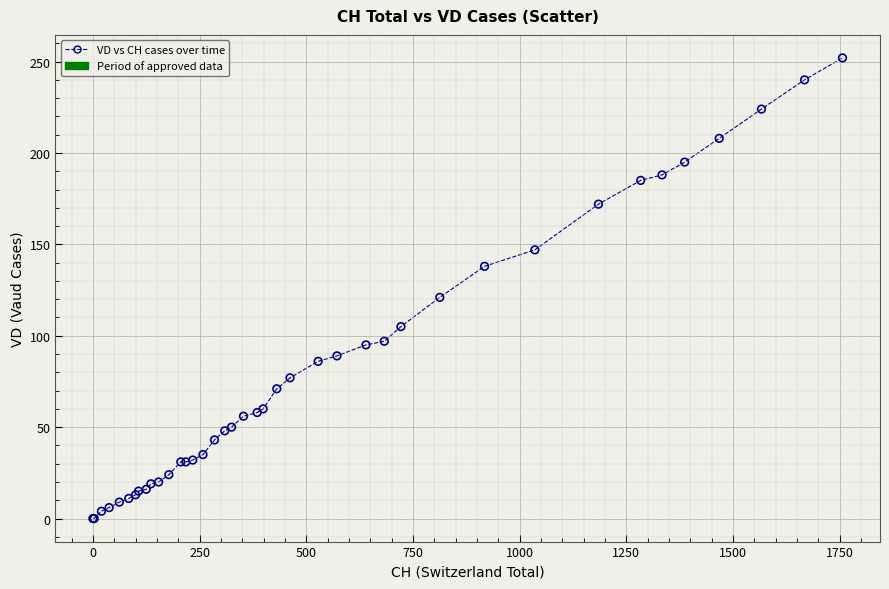

What Y value in the scatter plot is closest to 126?

121